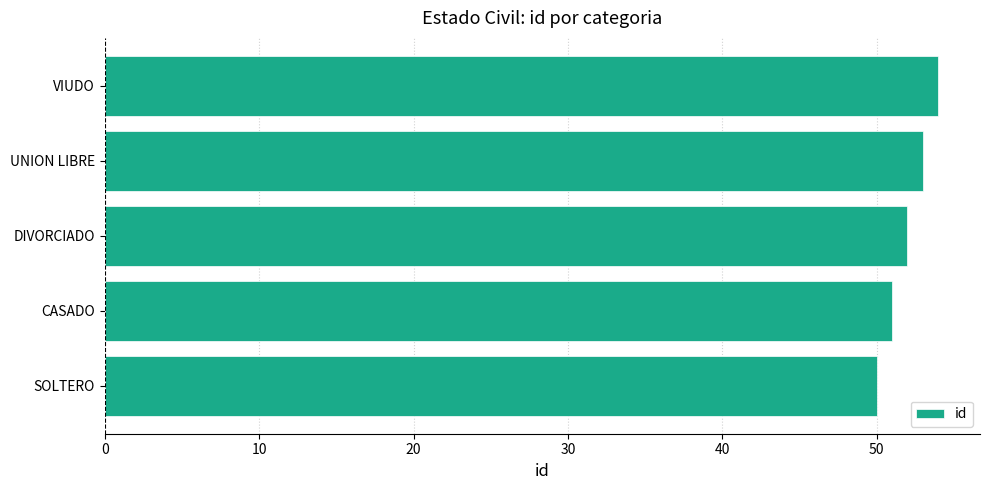

What is the minimum value shown in the chart?

50